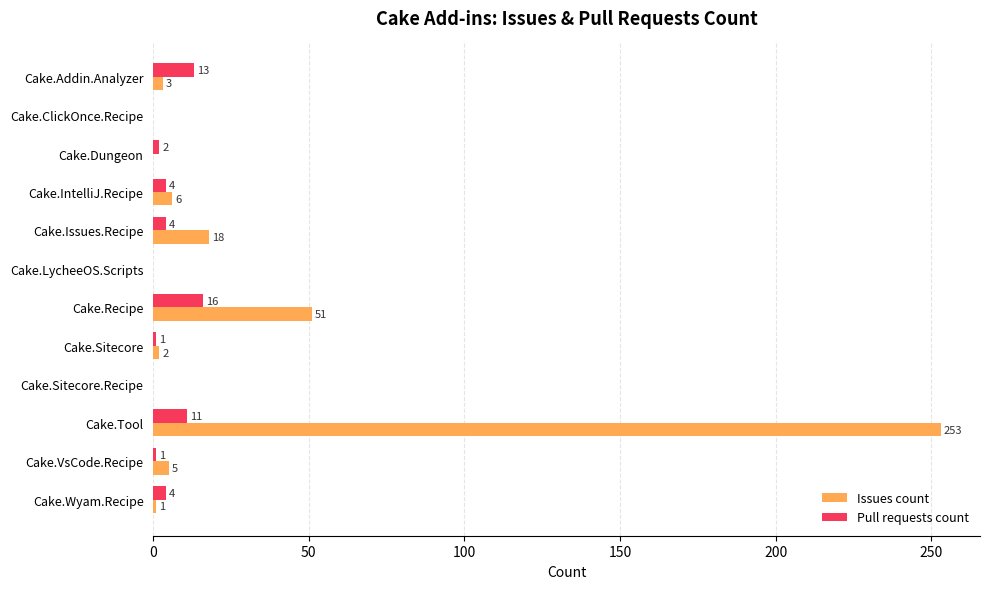

How many positive values does the Pull requests count series have?

9